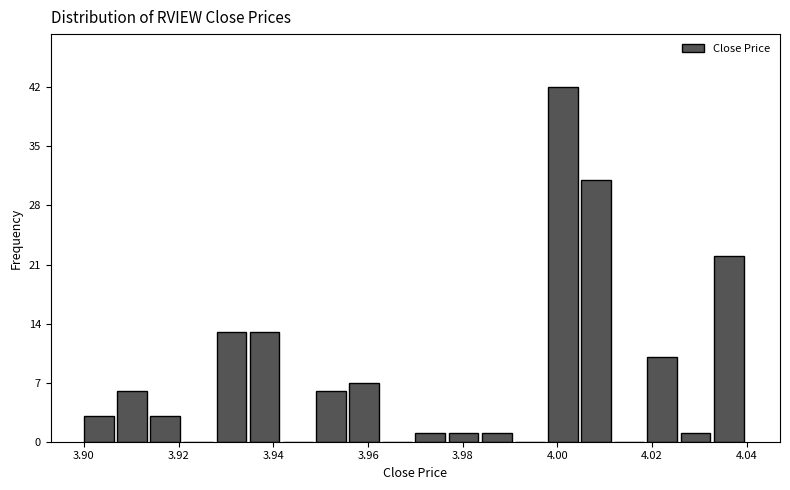

Read against the x-axis, roughly where is the centre of the tallest bar?

4.002